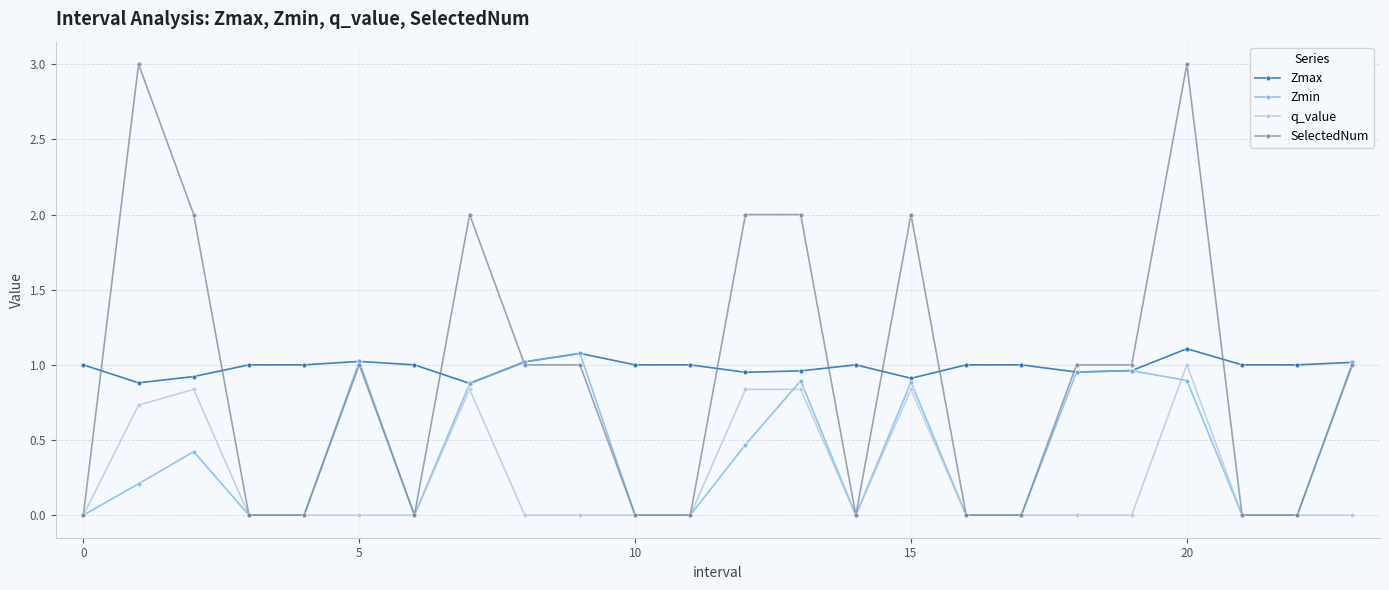

What is the difference between the maximum and second lowest values in the Zmax series?

0.2